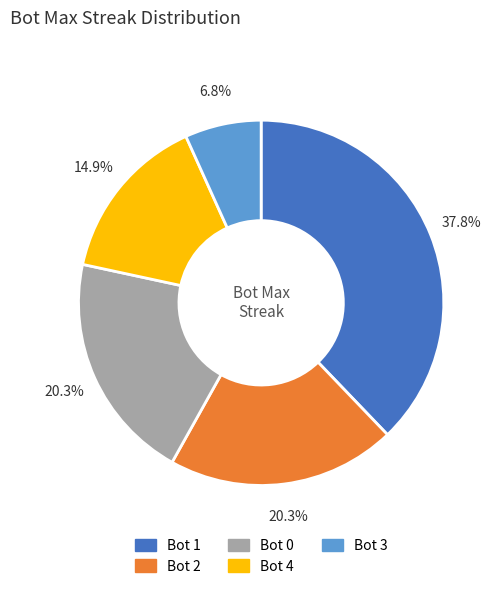

Is the sum of Bot 2 and Bot 3 greater than half?

No